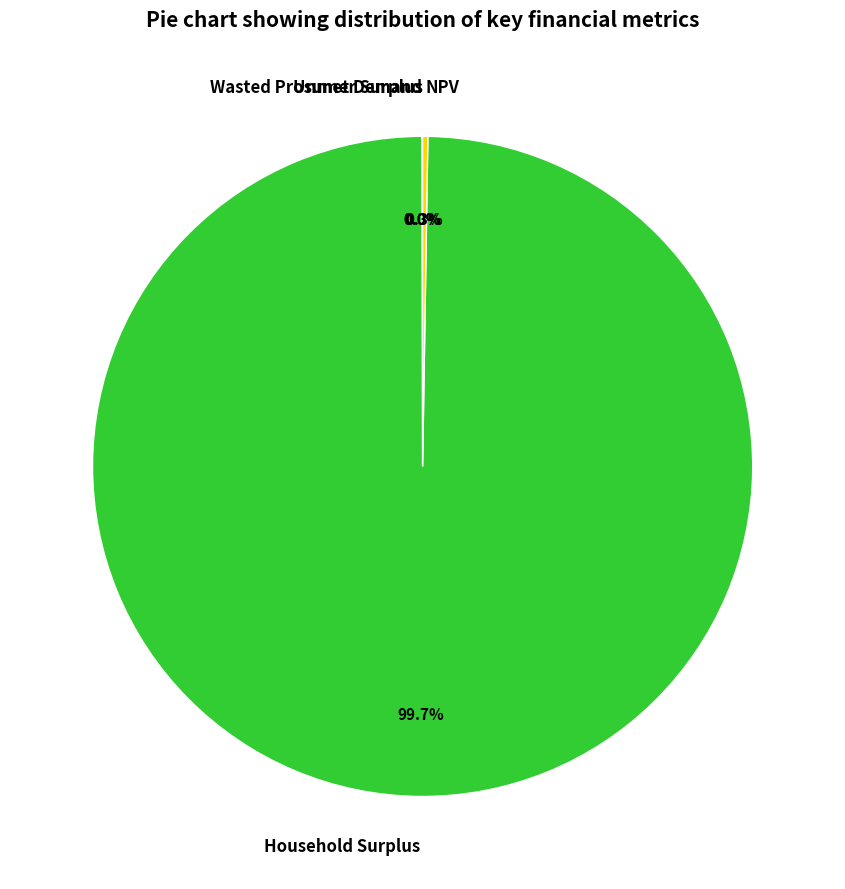

Is Household Surplus the majority of the pie?

Yes